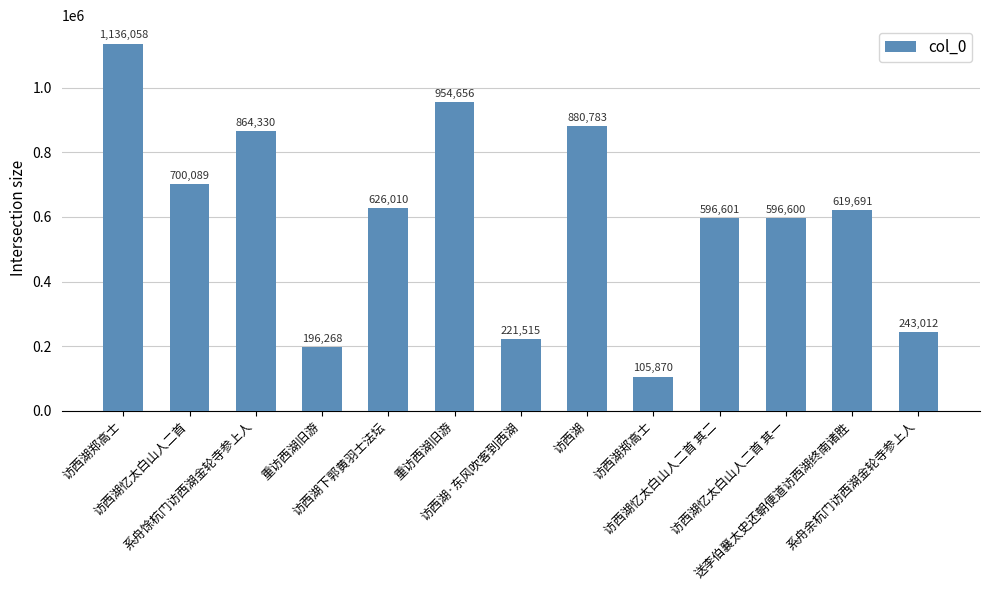

List the labels in order of value, smallest first.

访西湖郑高士, 重访西湖旧游, 访西湖·东风吹客到西湖, 系舟余杭门访西湖金轮寺参上人, 访西湖忆太白山人二首 其一, 访西湖忆太白山人二首 其二, 送李伯襄太史还朝便道访西湖终南诸胜, 访西湖下郭黄羽士法坛, 访西湖忆太白山人二首, 系舟馀杭门访西湖金轮寺参上人, 访西湖, 重访西湖旧游, 访西湖郑高士